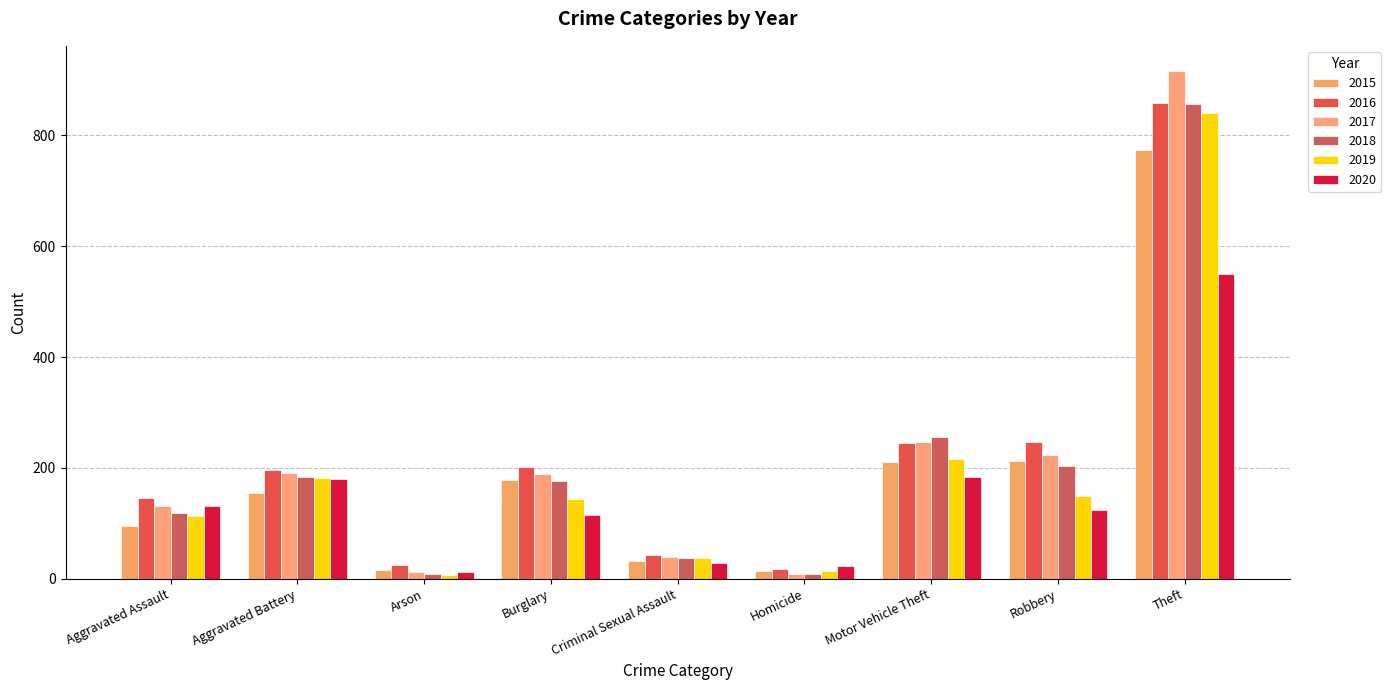

Which series has the largest range (max minus min)?

2017